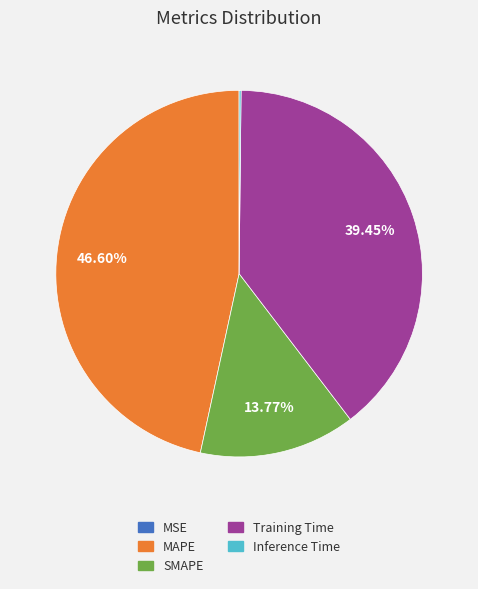

Which category has the biggest portion of the pie?

MAPE